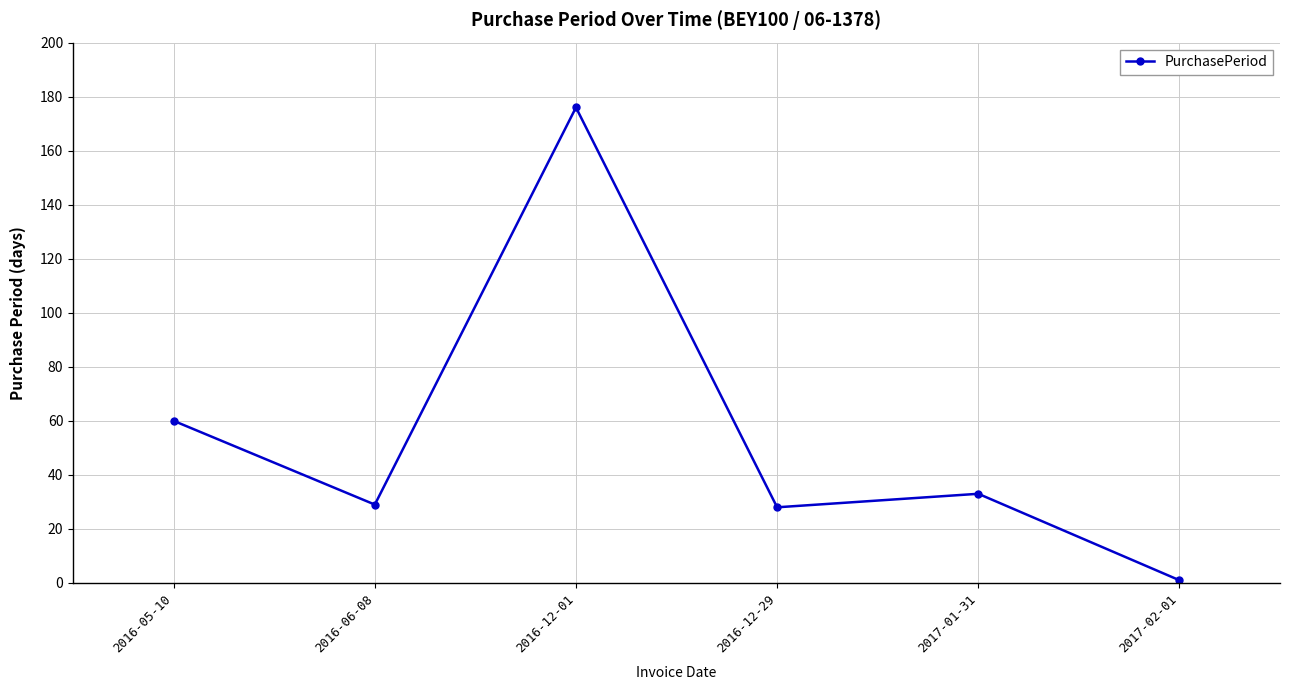

Between 2016-06-08 and 2016-12-01, which is larger?

2016-12-01